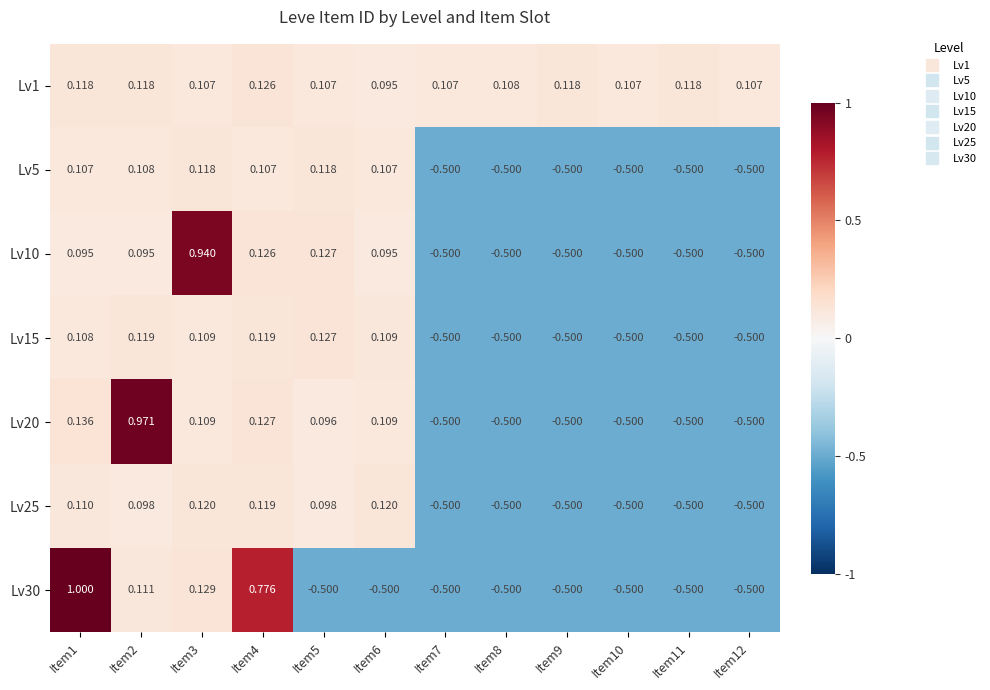

What is the total value across all series at Item2?

1.6